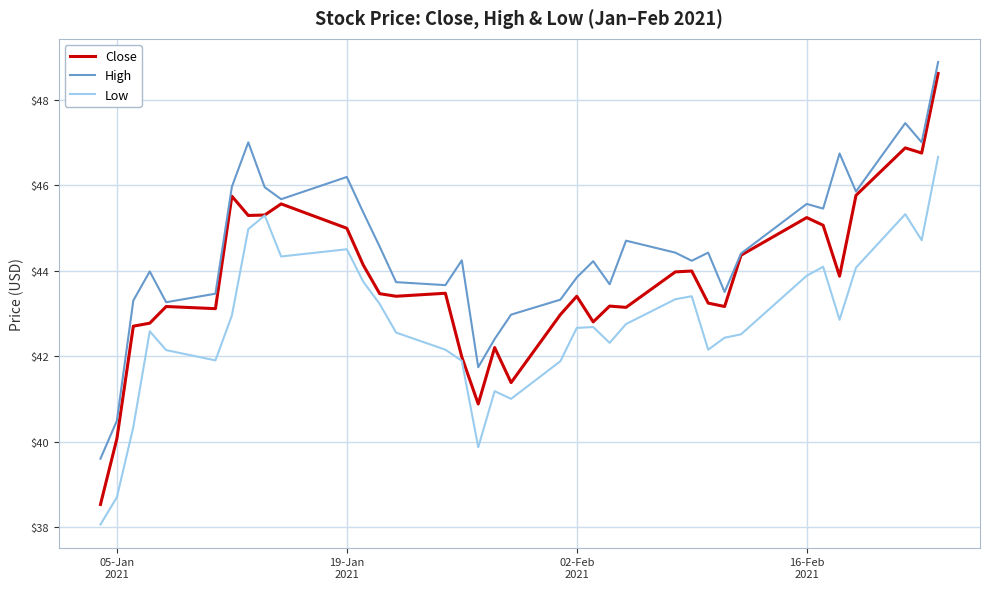

What is the sum of all High values?

1601.2